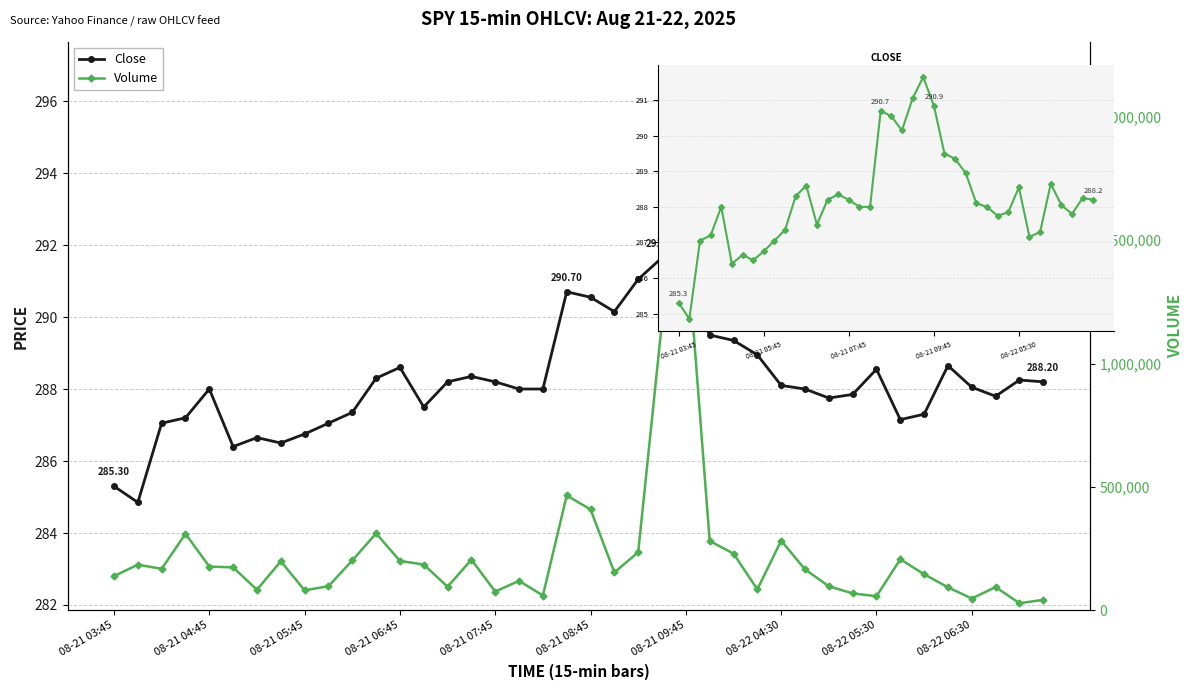

Between 08-21 09:45 and 13, which series saw the biggest shift?

Volume